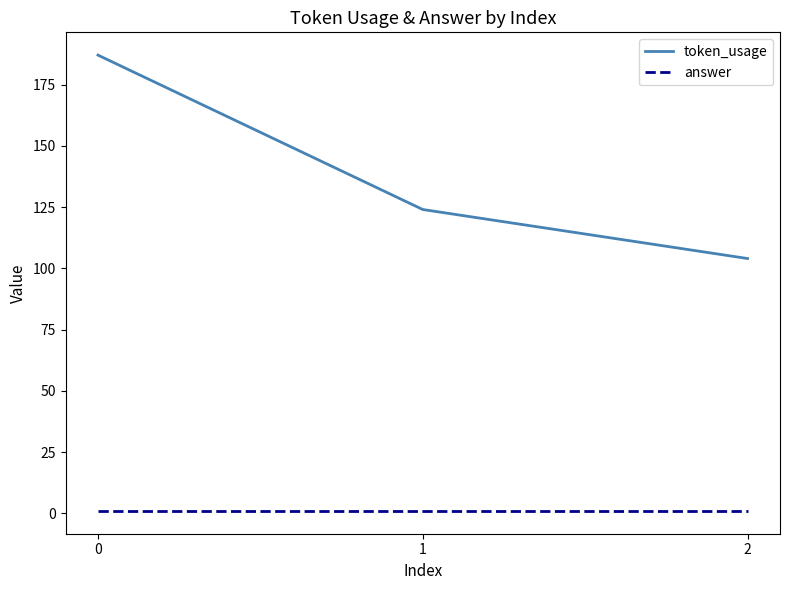

What is the greatest value displayed?

187